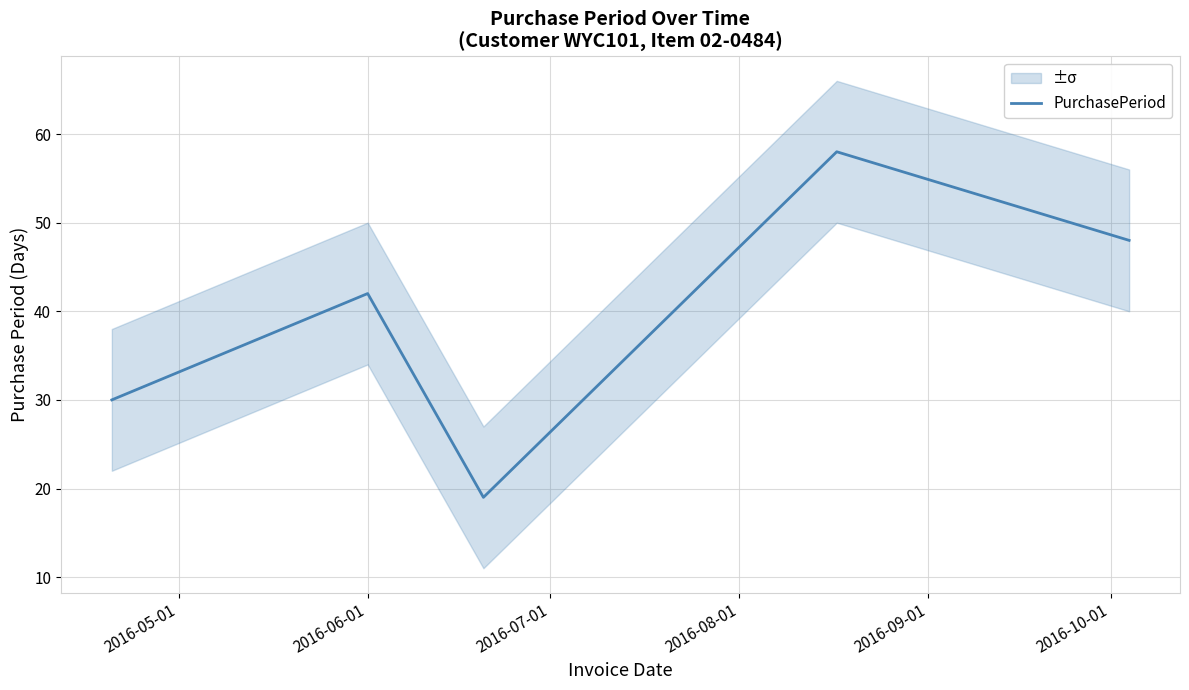

Count the number of data series in this chart.

1